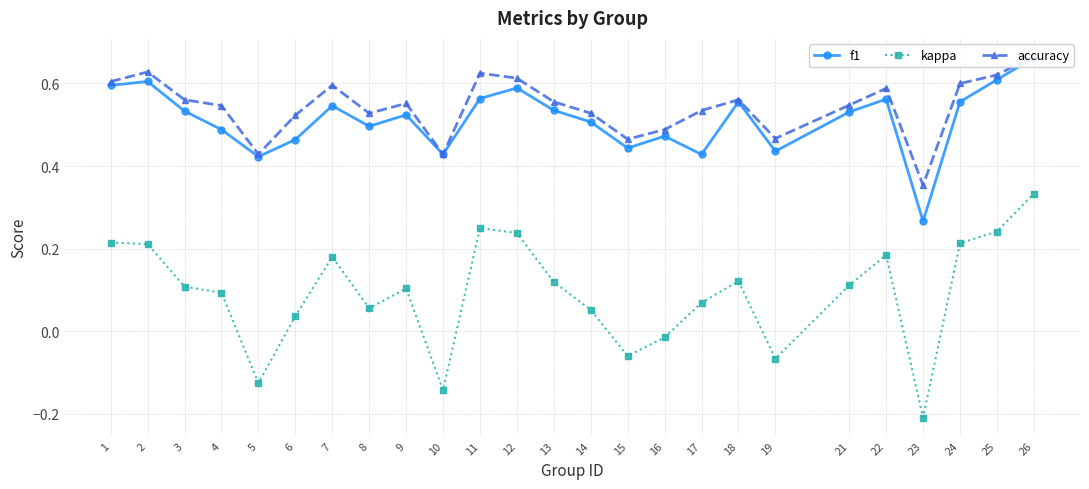

What is the spread (max minus min) of values at 7?

0.4